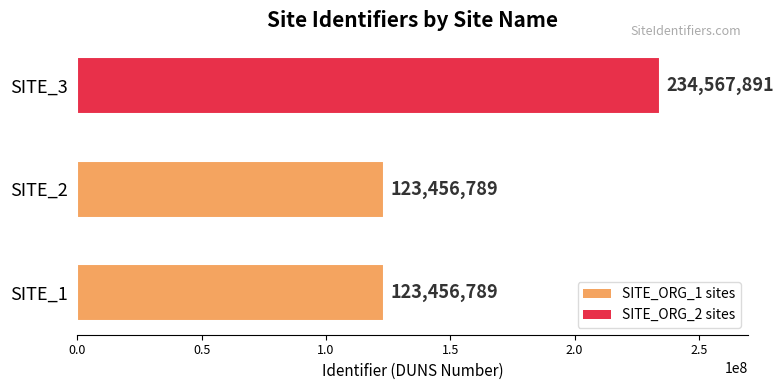

Reading top to bottom, list all the values displayed in this chart.

SITE_3=234567891	SITE_2=123456789	SITE_1=123456789